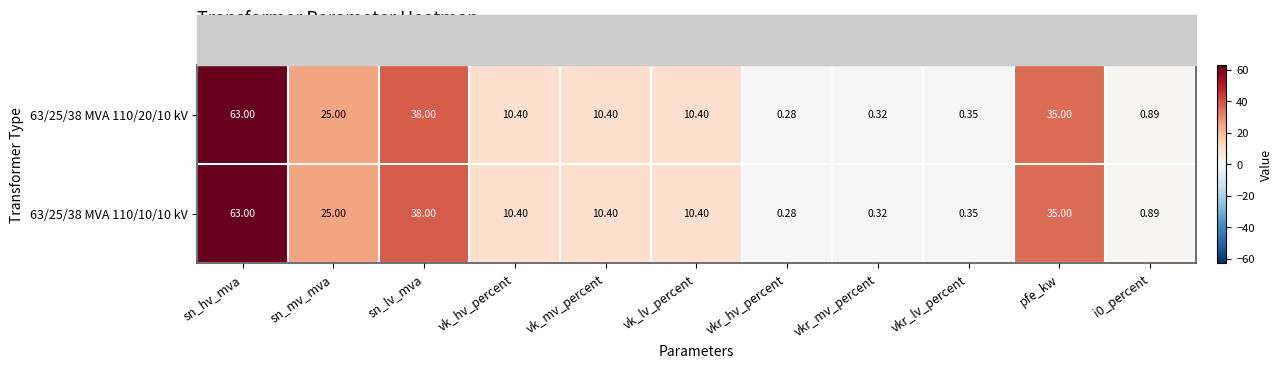

At which label does 63/25/38 MVA 110/10/10 kV reach its peak?

sn_hv_mva